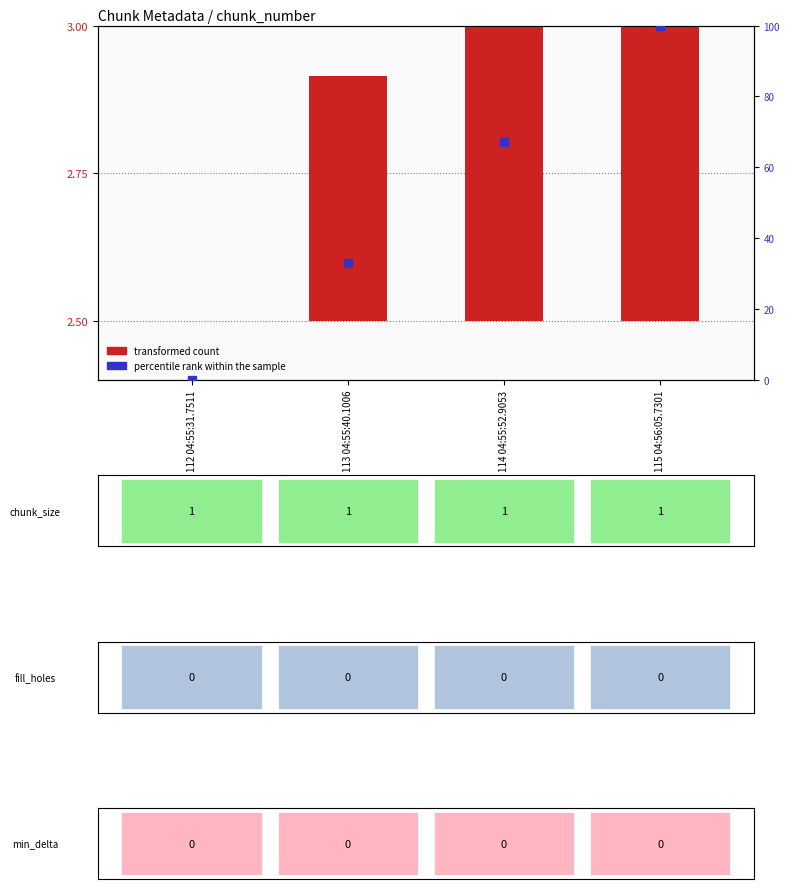

At how many categories does at least one series exceed 29?

3